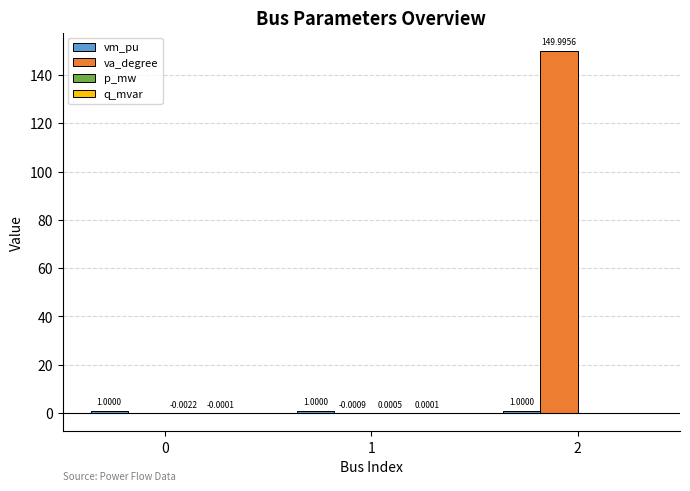

What is the total value across all series at 0?

1.0